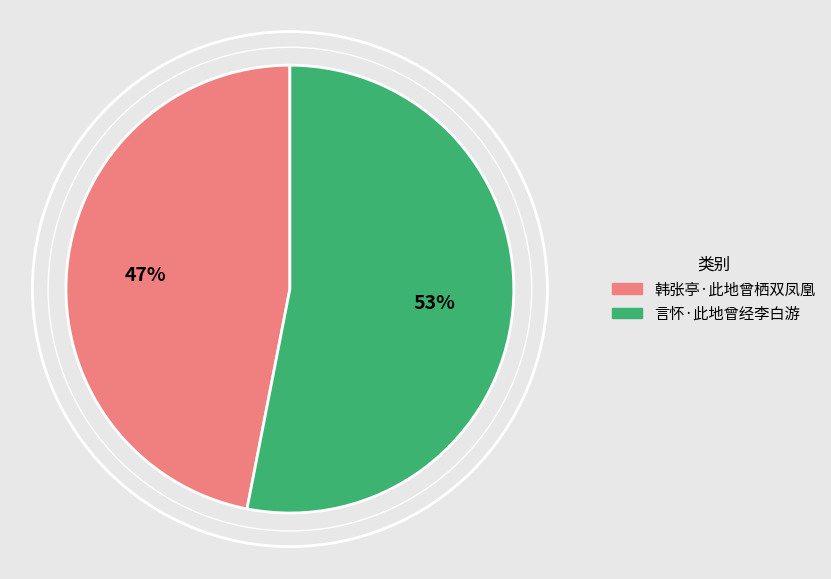

Approximately how many times larger is the value at 韩张亭·此地曾栖双凤凰 compared to 言怀·此地曾经李白游?

0.9